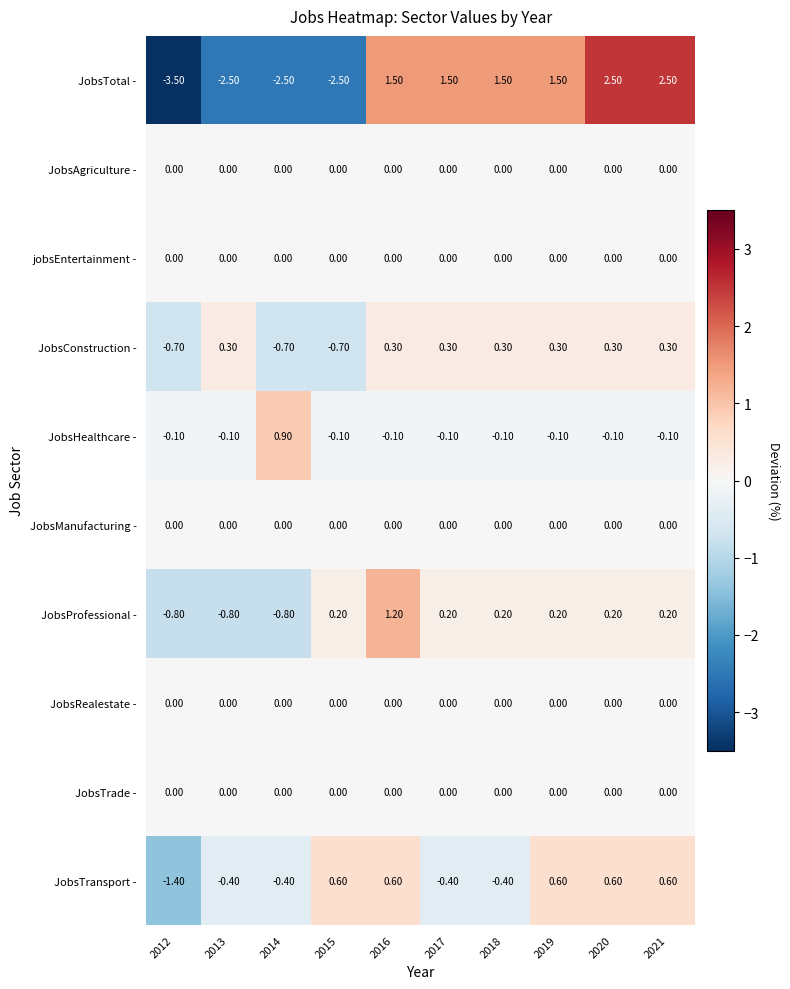

What is the difference between the JobsConstruction - values at 2018 and 2014?

1.0